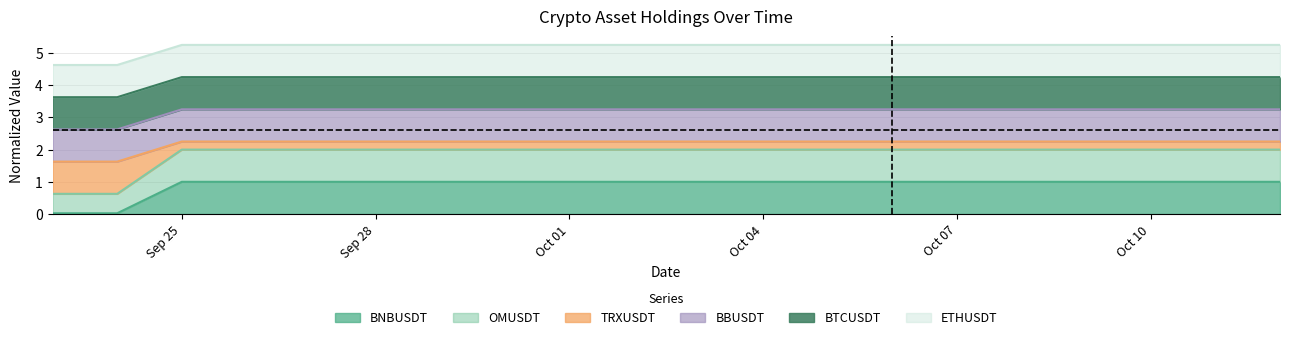

True or false: OMUSDT and BNBUSDT cross at least once.

False